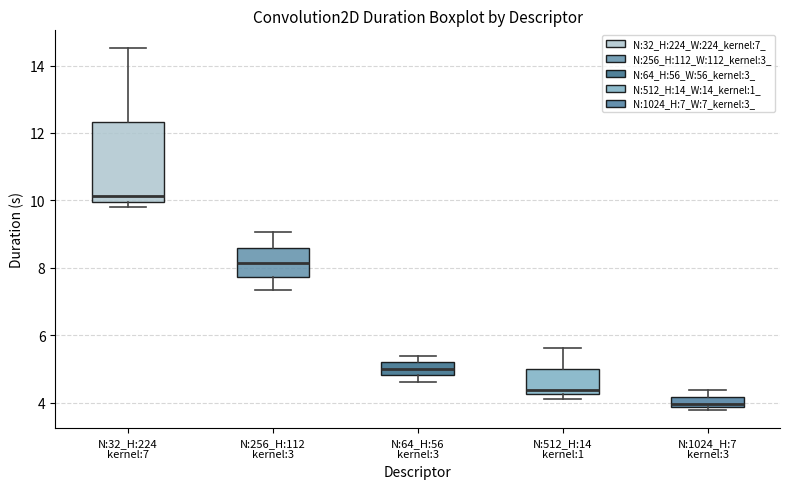

Which box's median line is the highest?

N:32_H:224 kernel:7